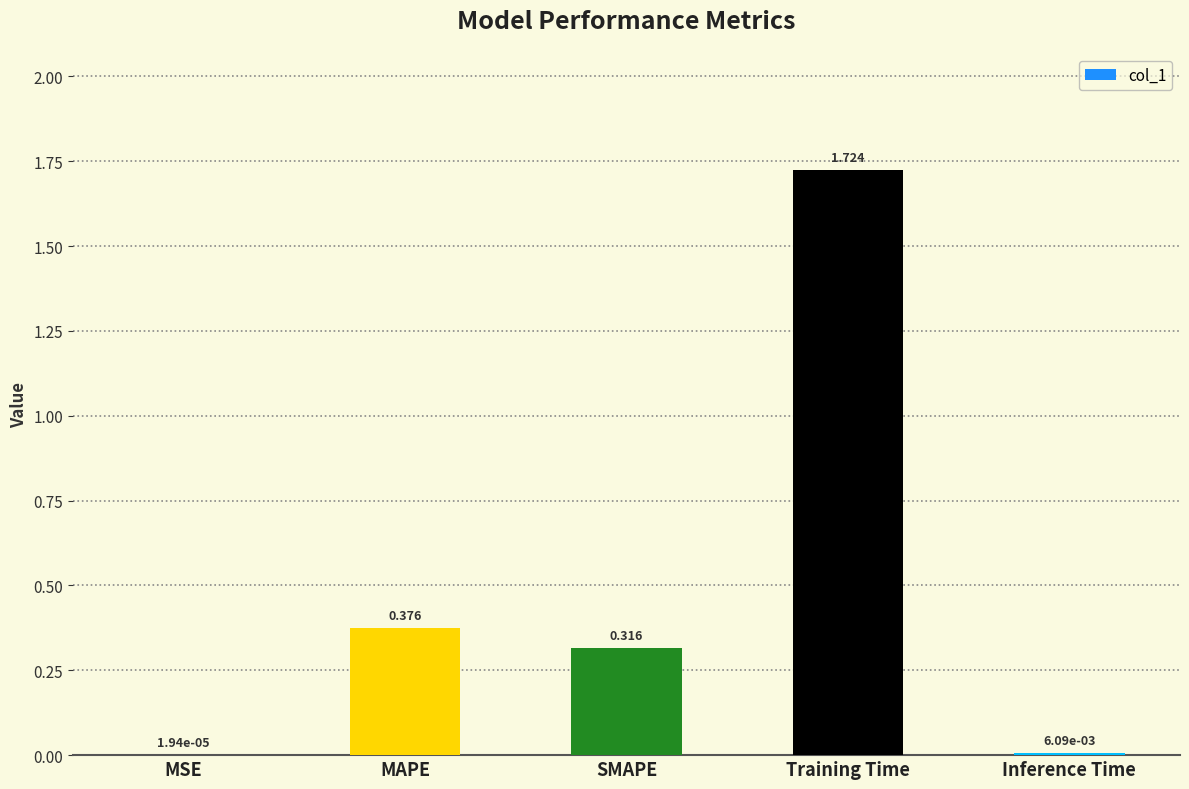

Which has a higher value, Training Time or Inference Time?

Training Time